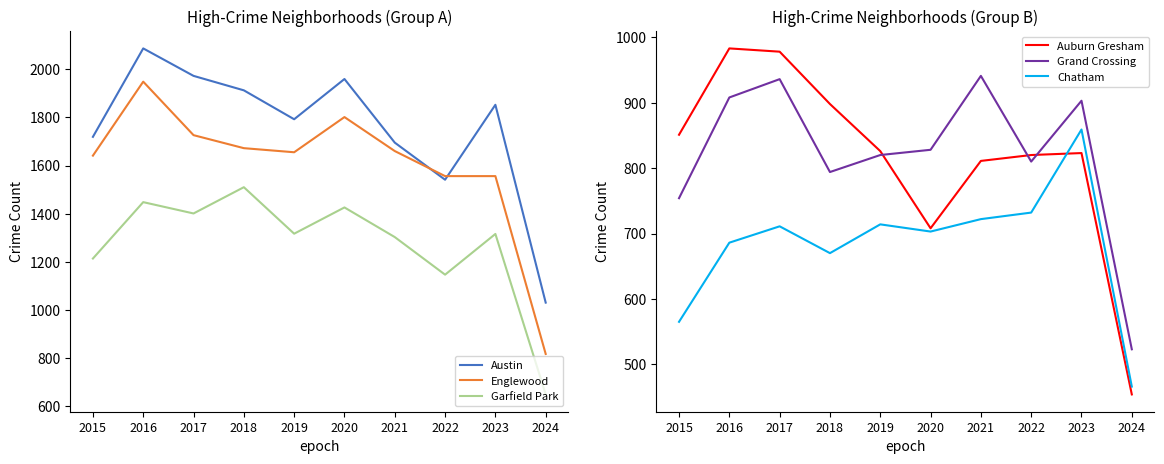

Reading right to left, extract all data points from this chart.

Austin: 2024=1031	2023=1852	2022=1541	2021=1695	2020=1959	2019=1792	2018=1912	2017=1972	2016=2086	2015=1719
Englewood: 2024=818	2023=1556	2022=1556	2021=1660	2020=1801	2019=1655	2018=1672	2017=1726	2016=1948	2015=1641
Garfield Park: 2024=650	2023=1316	2022=1147	2021=1303	2020=1426	2019=1317	2018=1510	2017=1401	2016=1448	2015=1214
Auburn Gresham: 2024=454	2023=823	2022=820	2021=811	2020=708	2019=826	2018=898	2017=978	2016=983	2015=851
Grand Crossing: 2024=523	2023=903	2022=810	2021=941	2020=828	2019=820	2018=794	2017=936	2016=908	2015=754
Chatham: 2024=466	2023=859	2022=732	2021=722	2020=703	2019=714	2018=670	2017=711	2016=686	2015=565